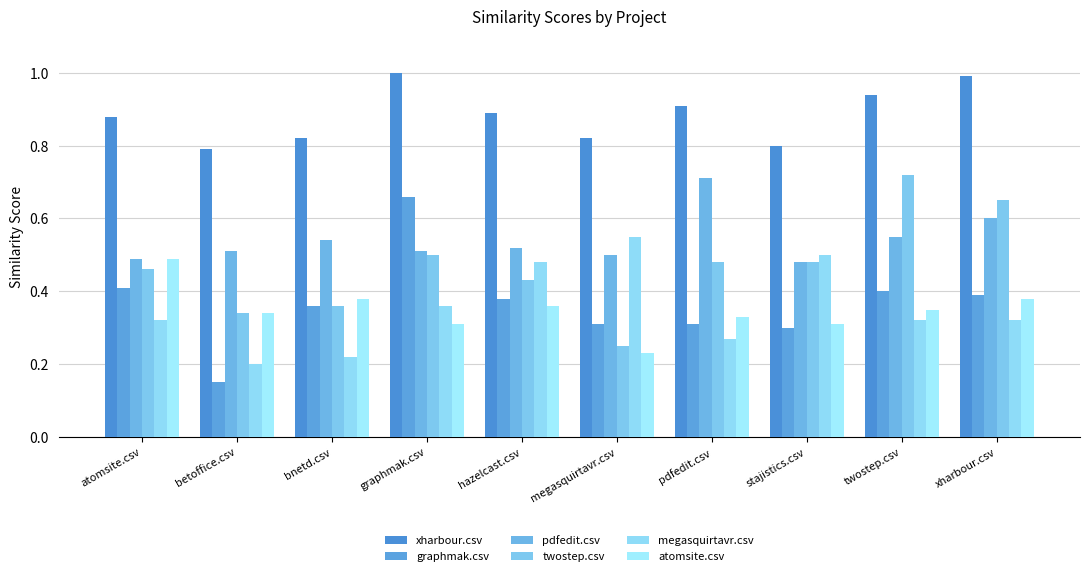

How many series are shown in this chart?

6